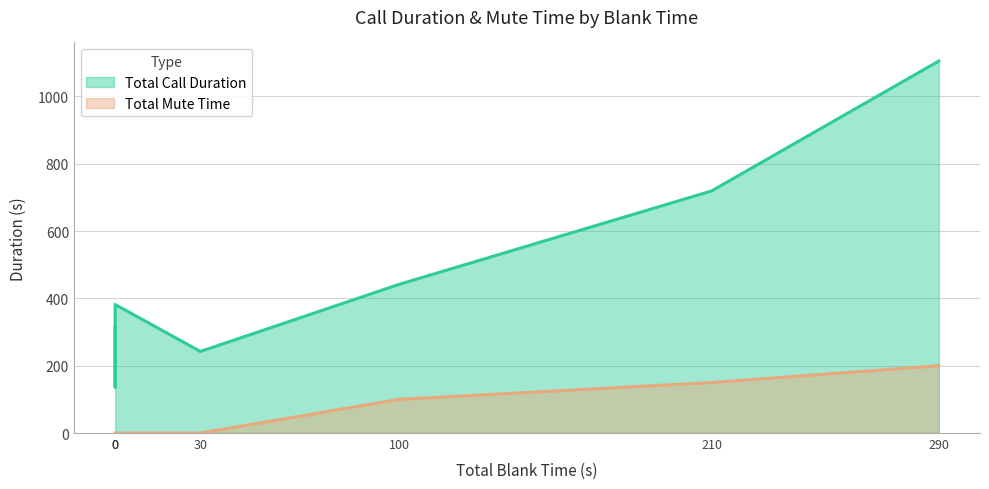

Does the chart display data point markers on the line(s)?

No